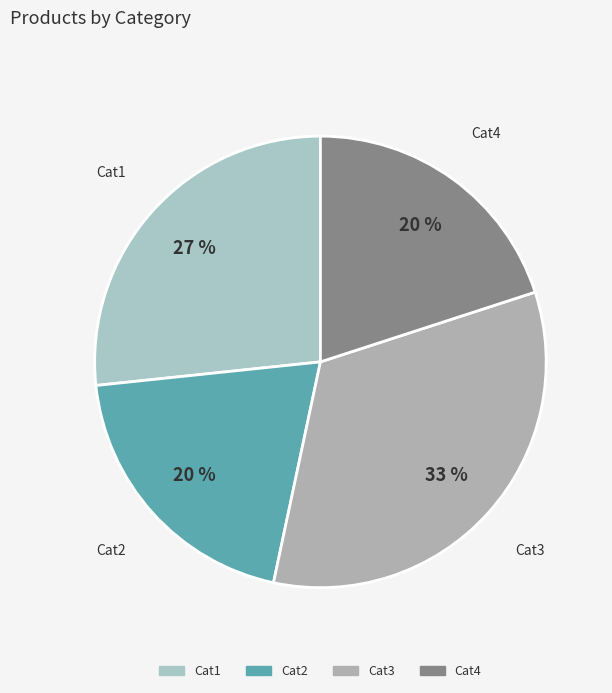

The Cat1 slice represents 39% of the pie. True or false?

False